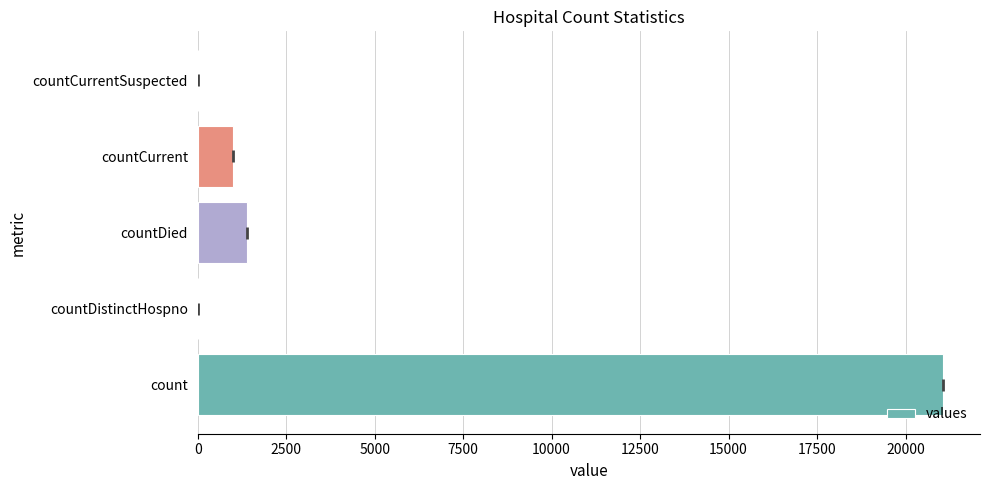

Are the bars grouped side by side (vs. stacked)?

No